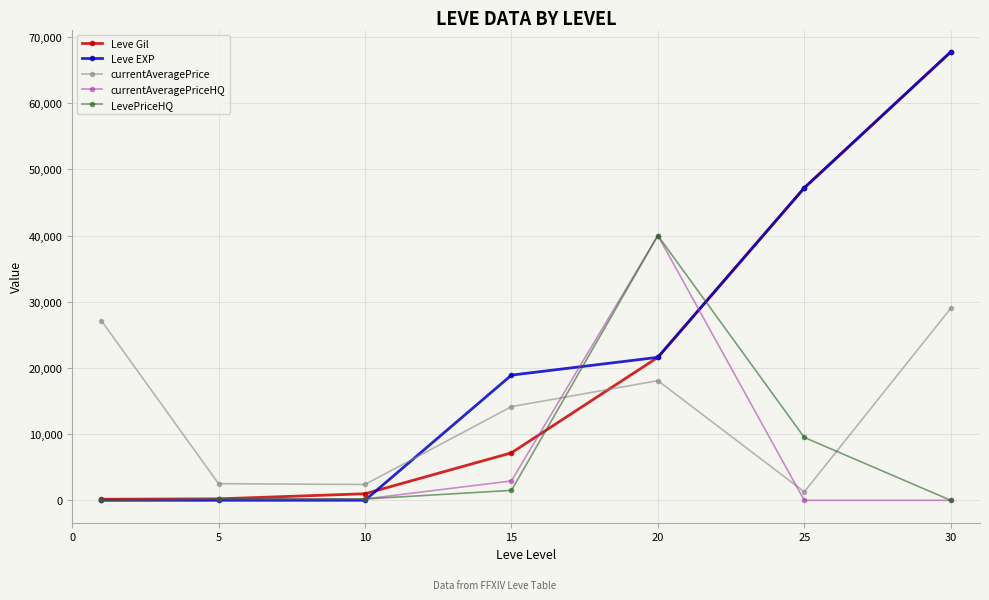

True or false: currentAveragePriceHQ has more than 2 points higher than both neighbors.

False